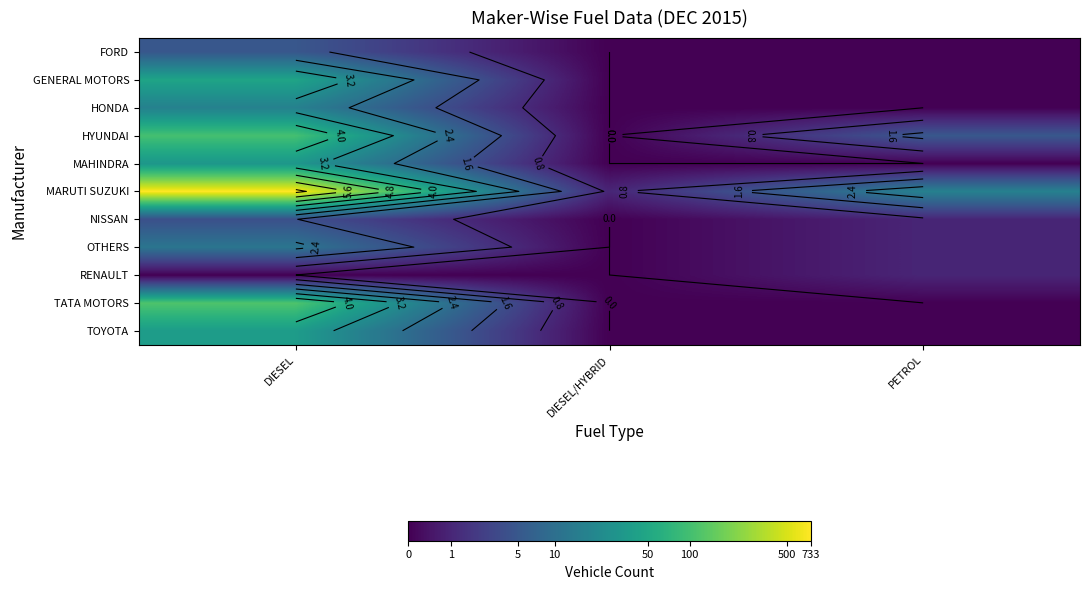

Is the value of FORD at DIESEL/HYBRID greater than the value of MAHINDRA at DIESEL?

No